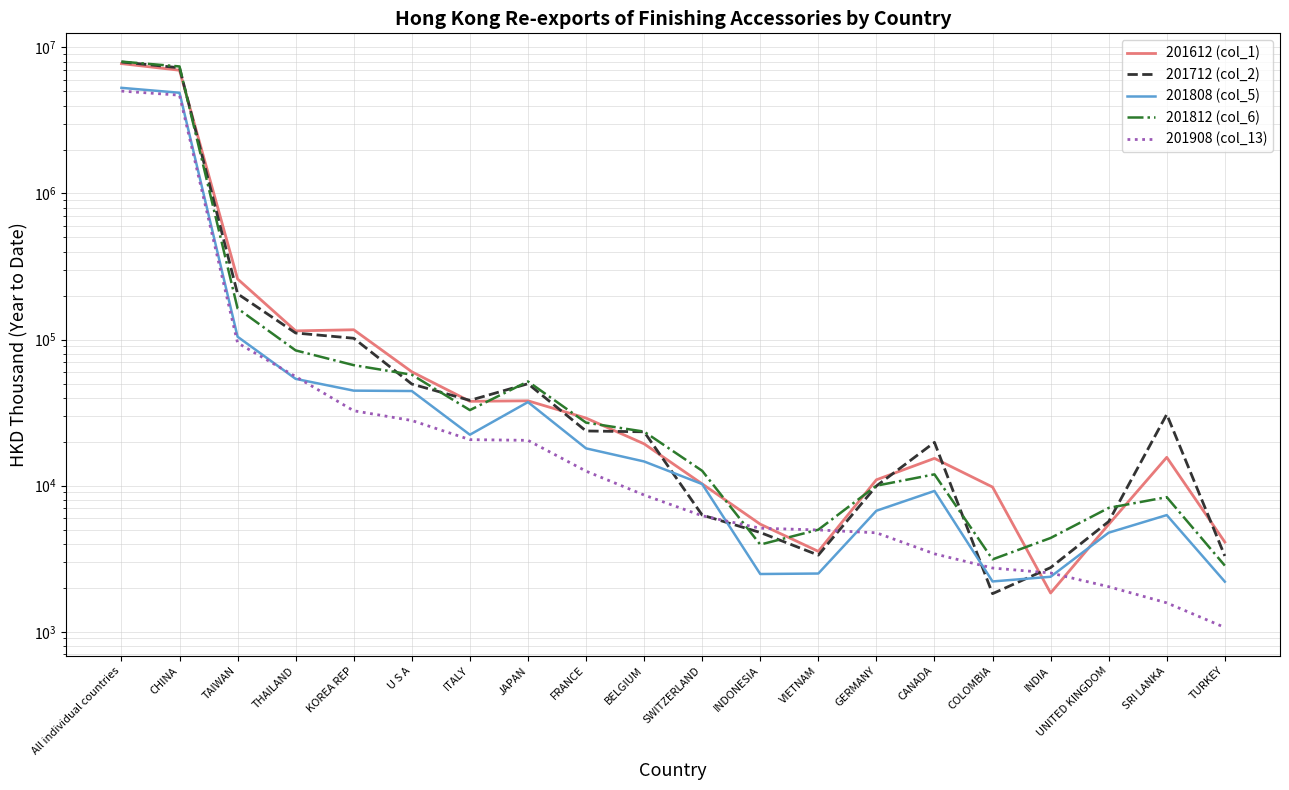

Which series has the largest total across all categories?

201812 (col_6)